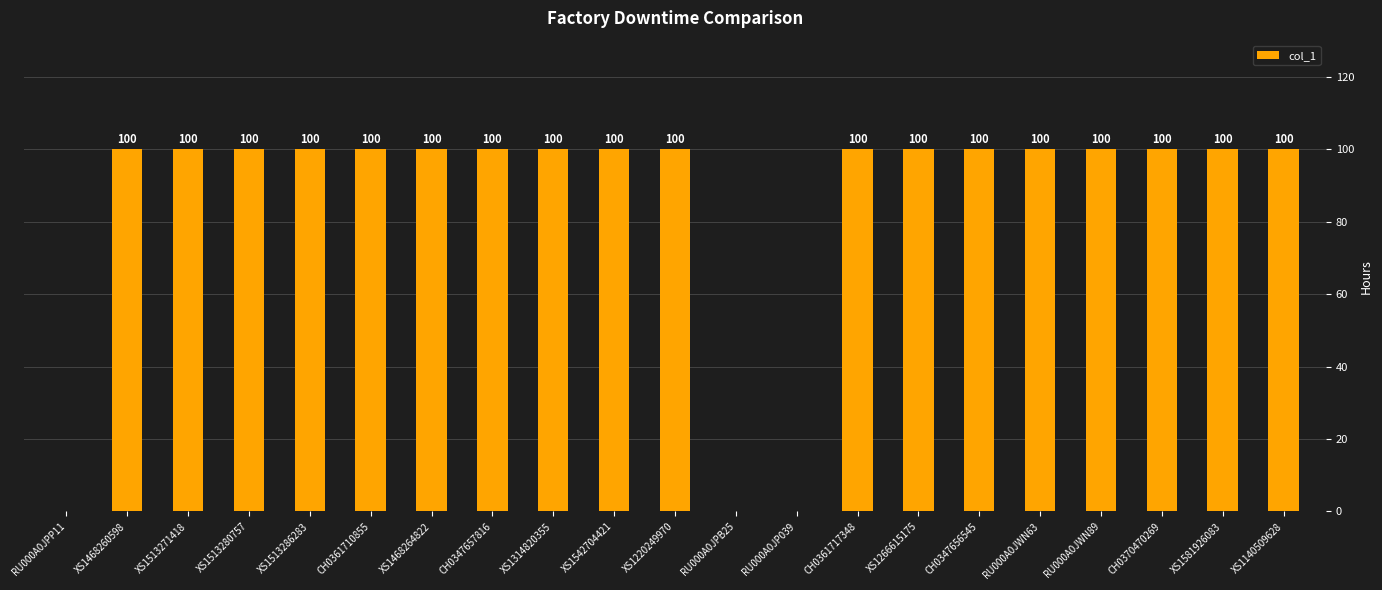

Approximately how many times larger is the value at RU000A0JWN89 compared to RU000A0JWN63?

1.0